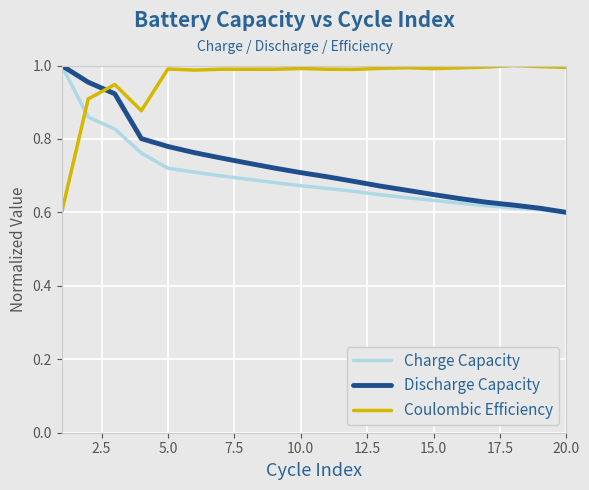

What is the difference between the maximum and minimum values in the Discharge Capacity series?

0.4